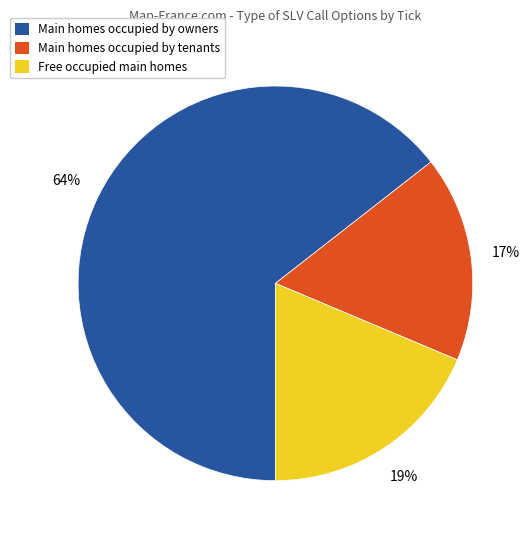

Which category has the biggest portion of the pie?

Main homes occupied by owners